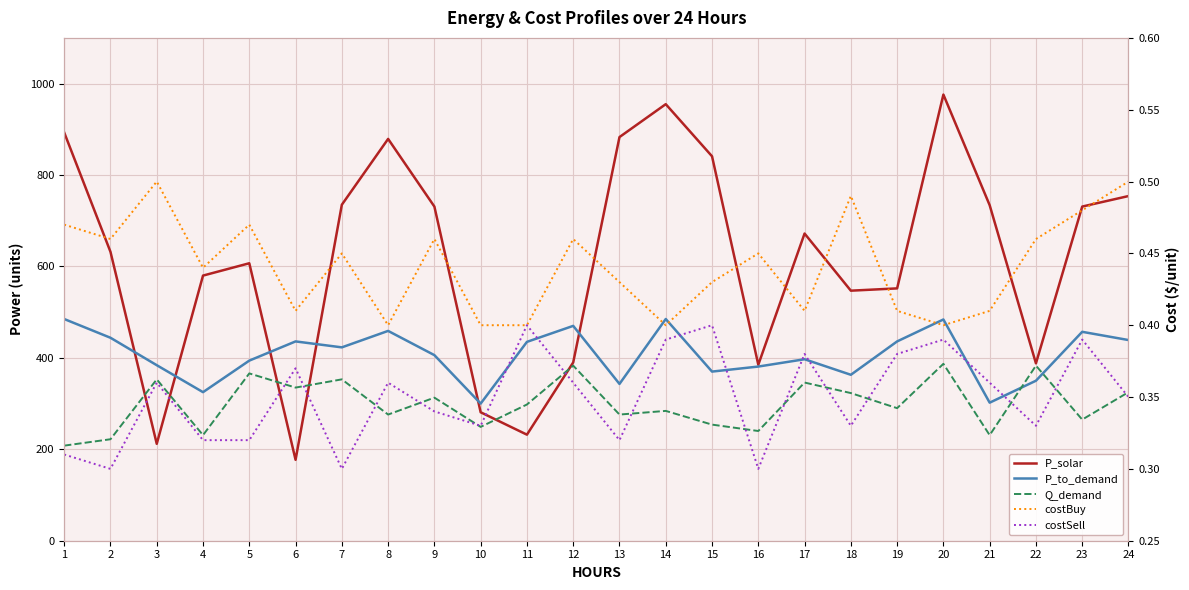

Is this an area chart (filled region under the line)?

No